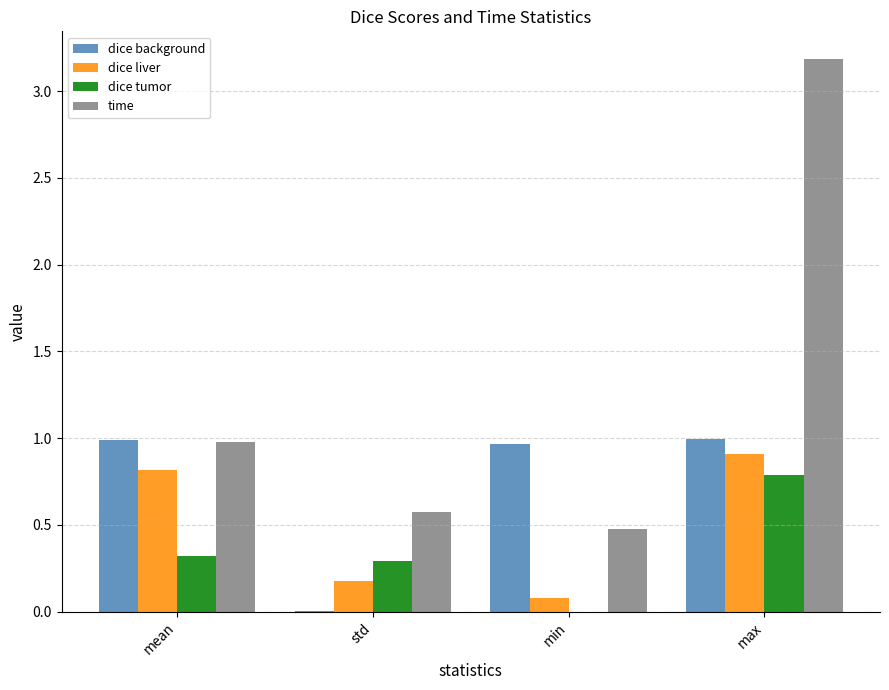

Is it true that dice tumor equals 0.4 at min?

False